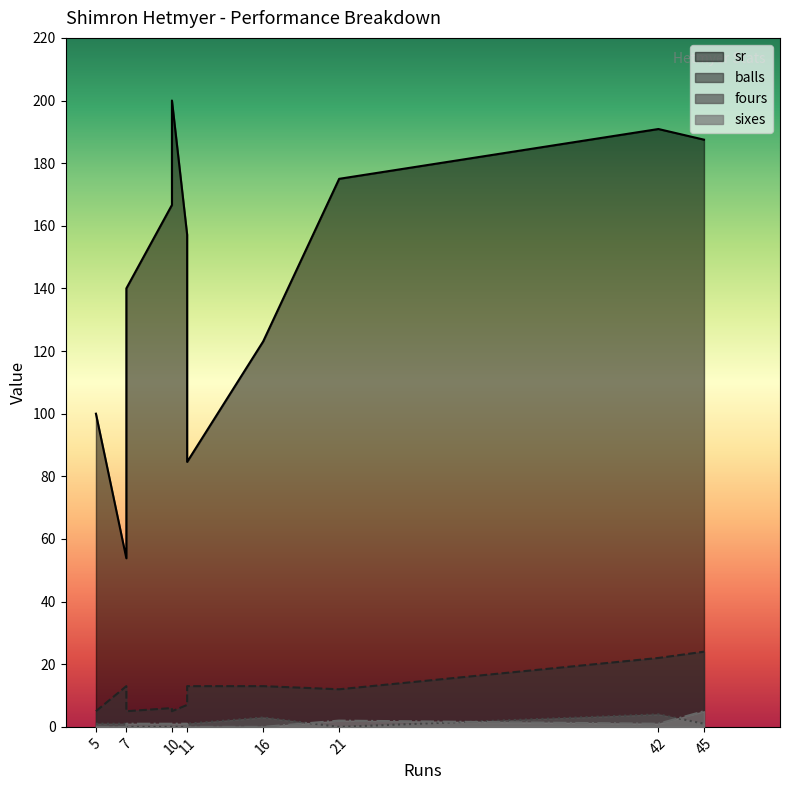

Where is the first local minimum for balls?

7